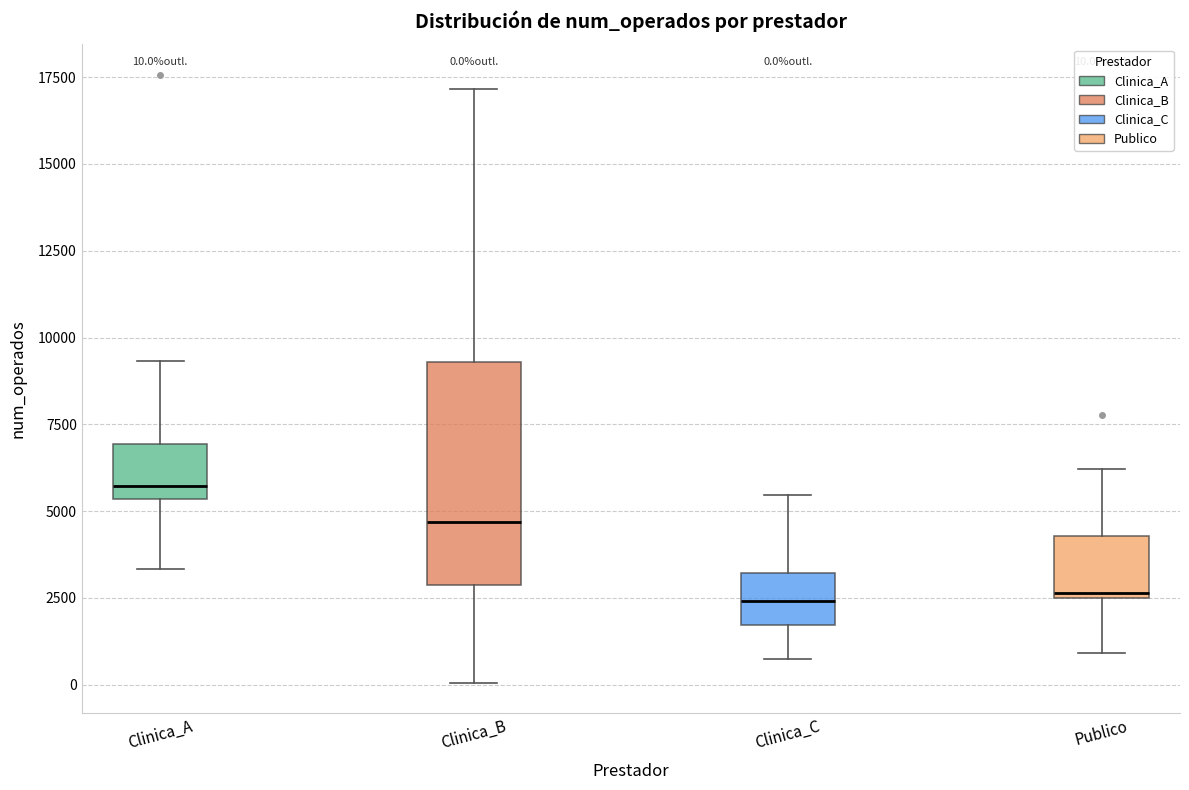

Comparing the boxes themselves (not the whiskers), which one is the tallest?

Clinica_B